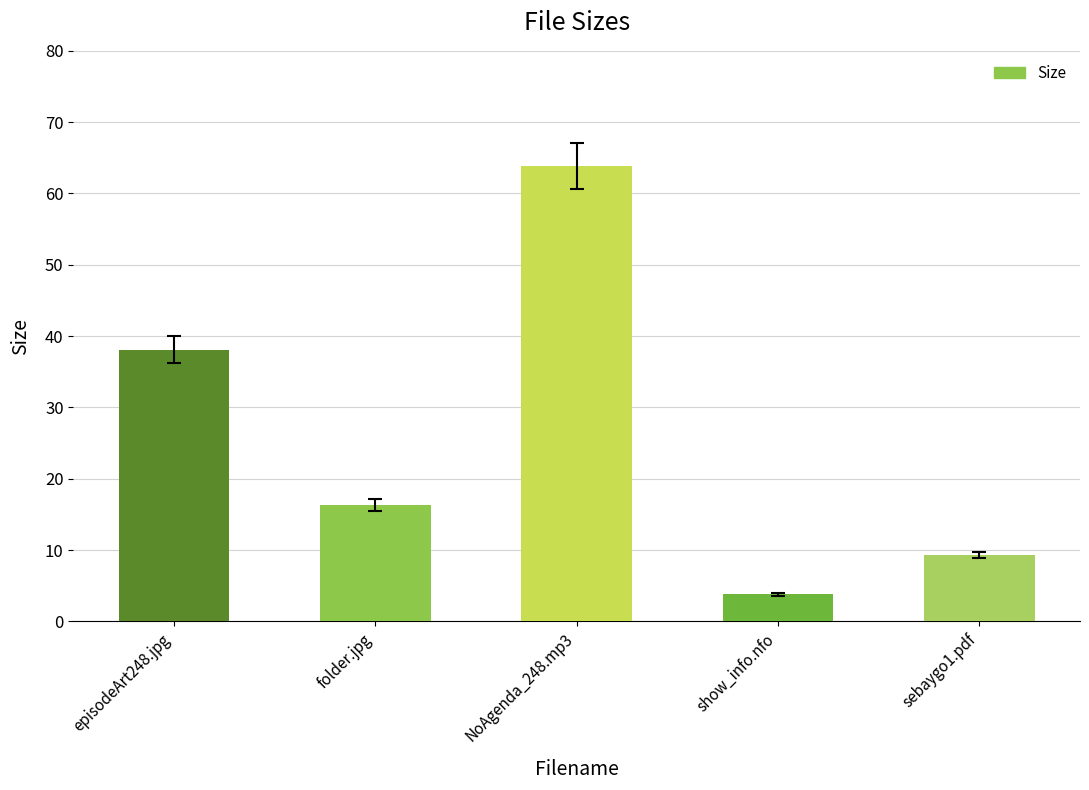

What is the smallest value displayed?

3.8